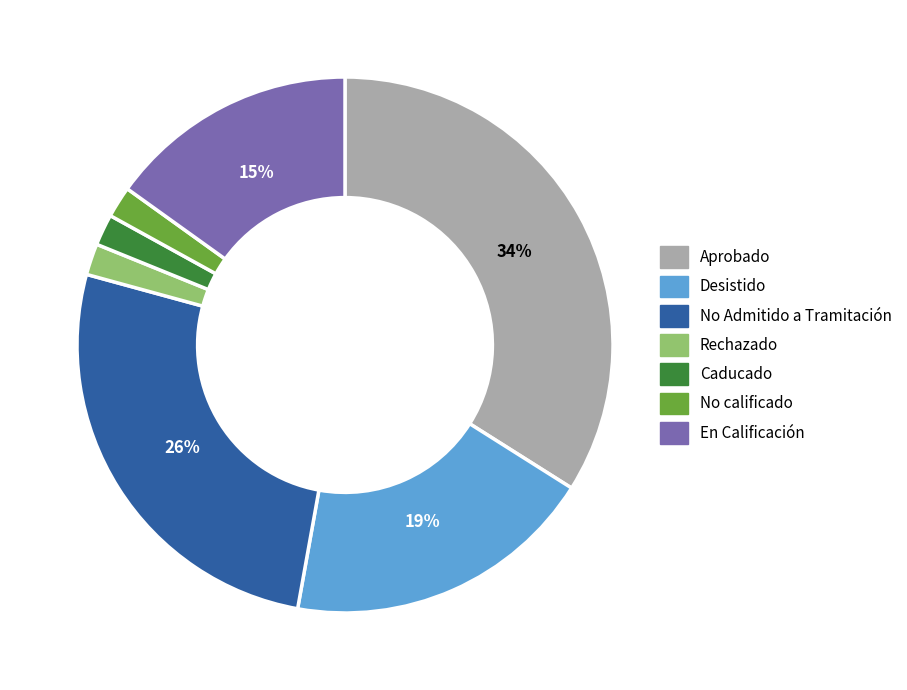

True or false: Rechazado accounts for 12% of the total.

False